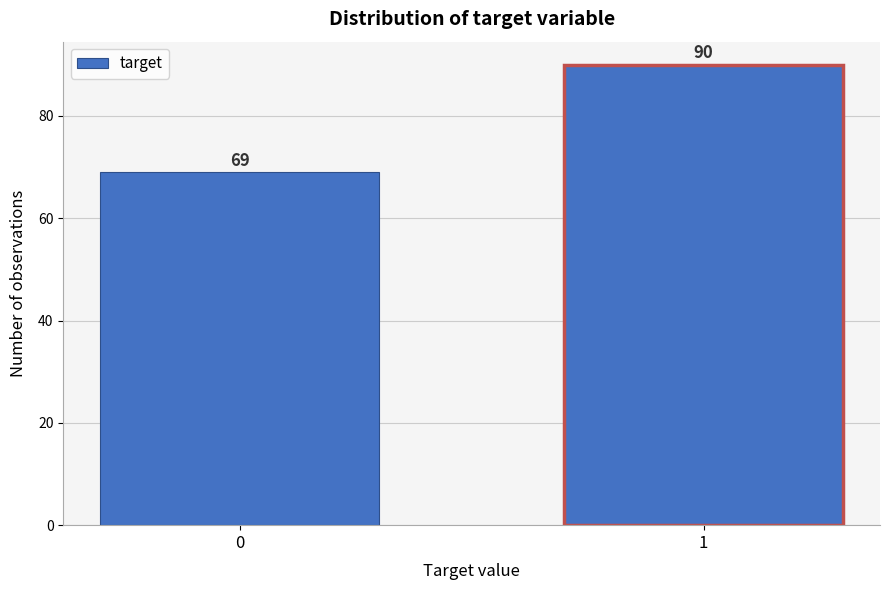

Reading left to right, extract all data points from this chart.

69	90